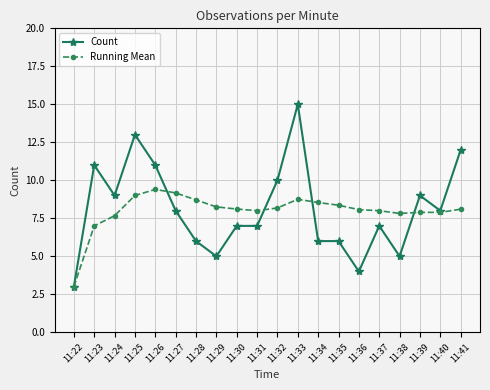

Between 11:25 and 11:39, which series saw the biggest shift?

Count